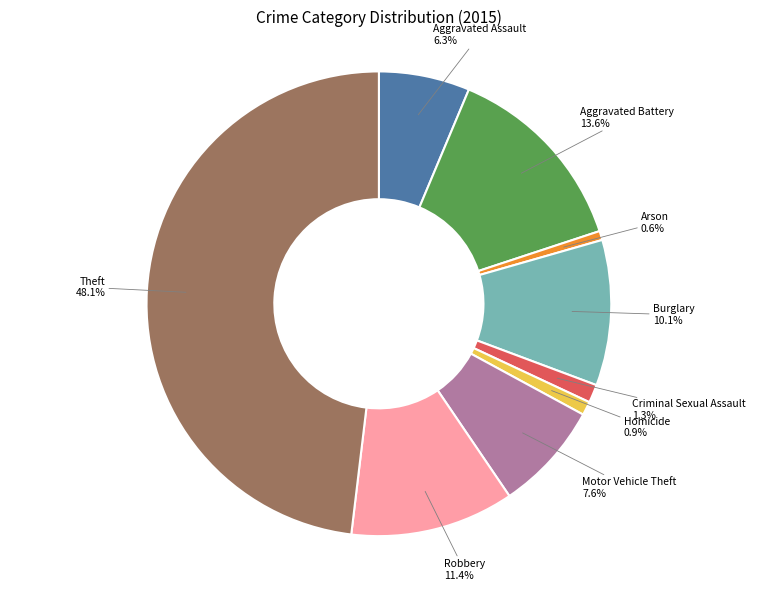

Is it true that Motor Vehicle Theft is 8% of the pie?

True